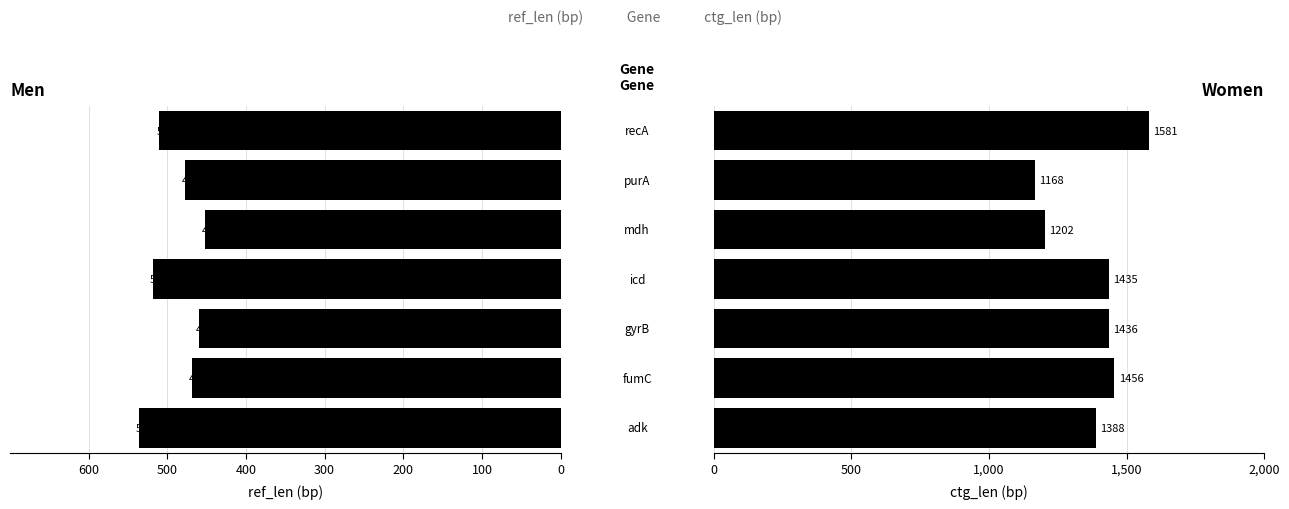

What are all the series names shown in the legend?

ref_len, ctg_len